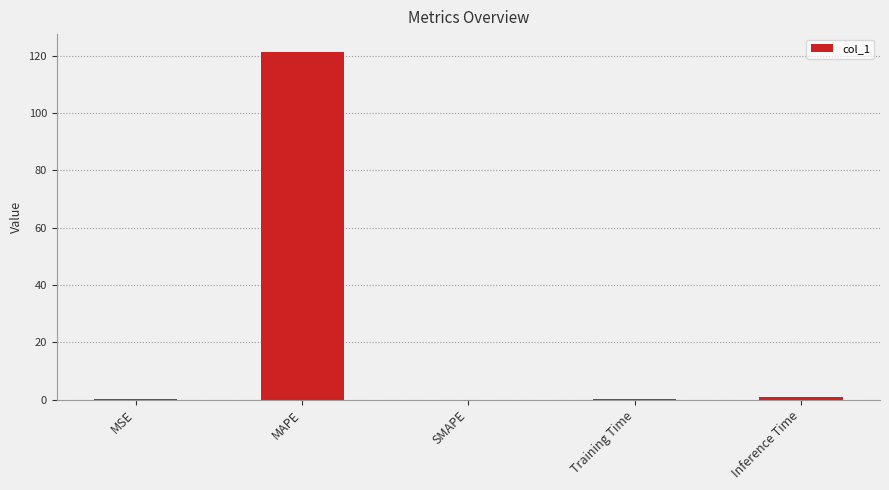

Are the bars horizontal?

No